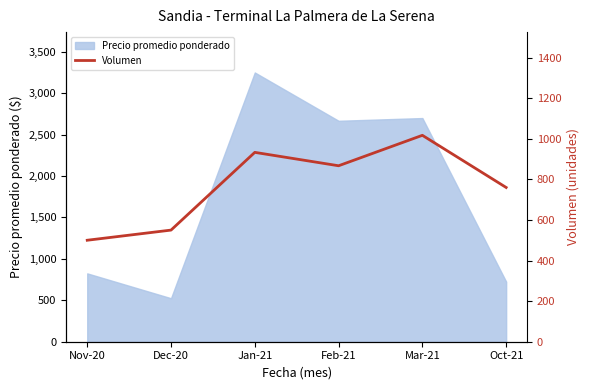

Approximately how many times larger is the value at Dec-20 compared to Oct-21?

0.7